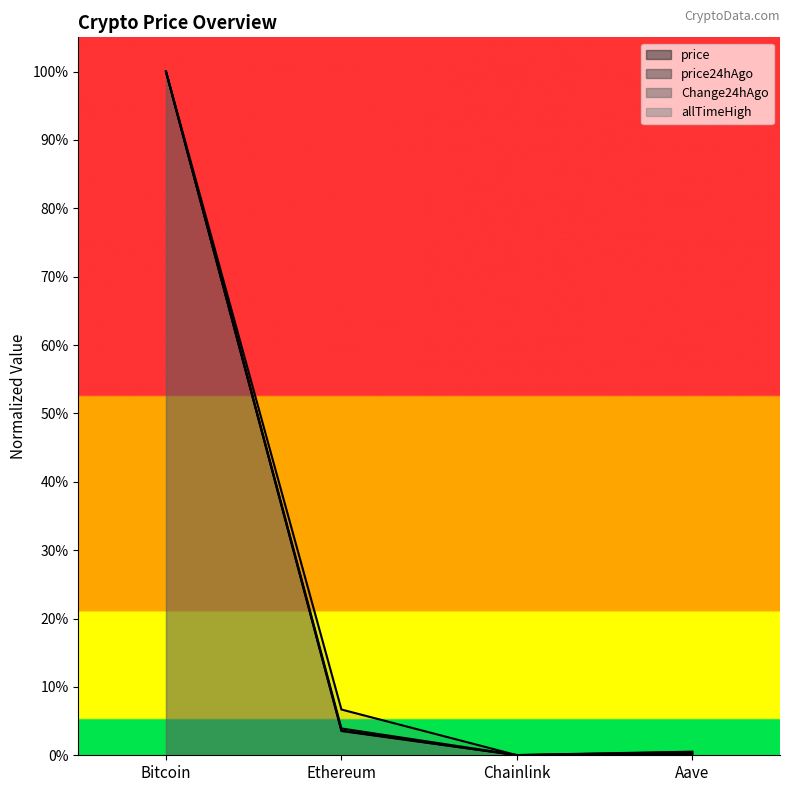

Where is price nearest to the value 0?

Chainlink